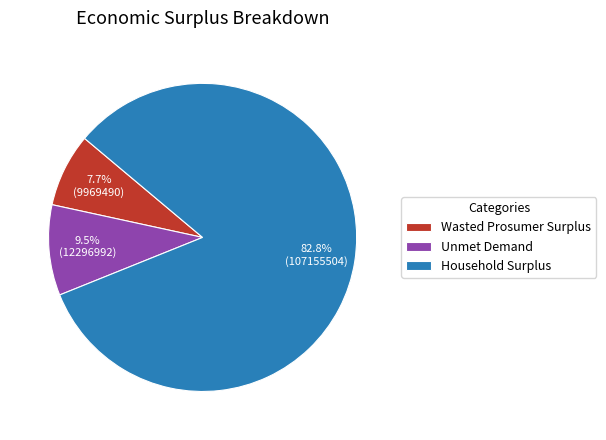

To the nearest percent, what is the difference between the largest and smallest slice percentages?

75%